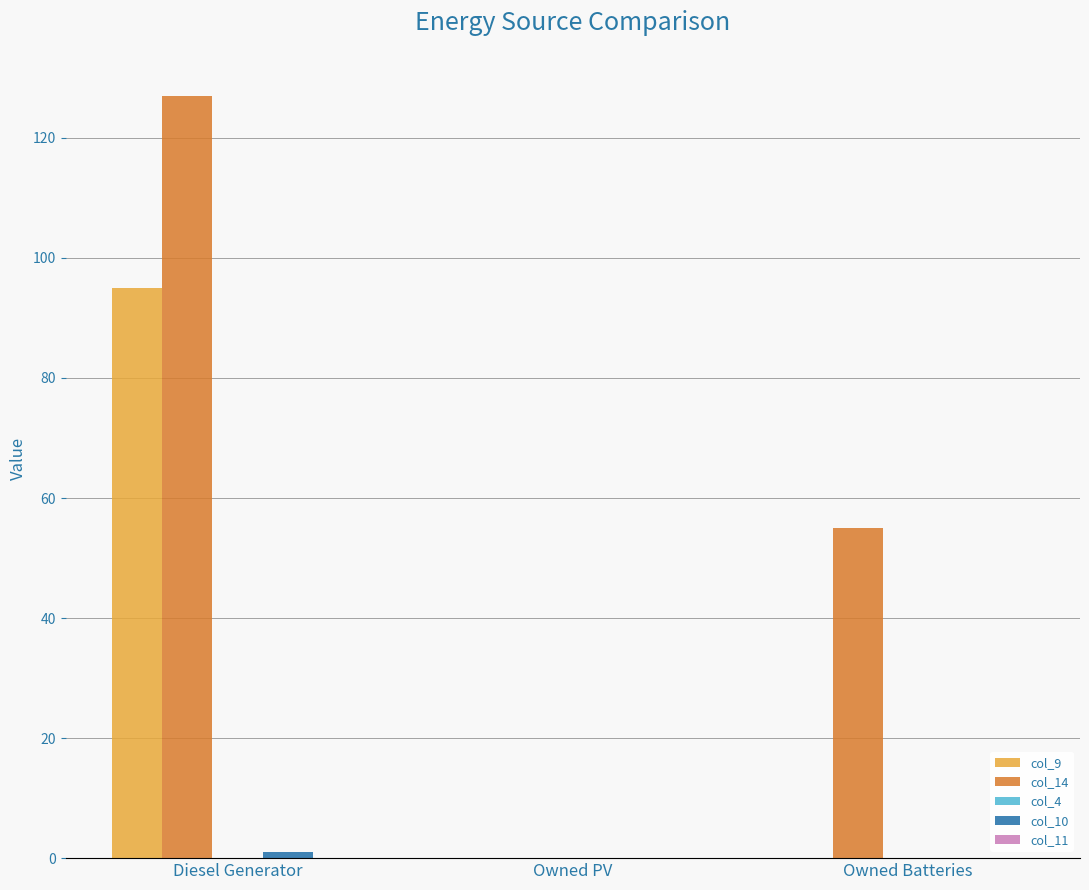

What is the greatest value displayed?

127